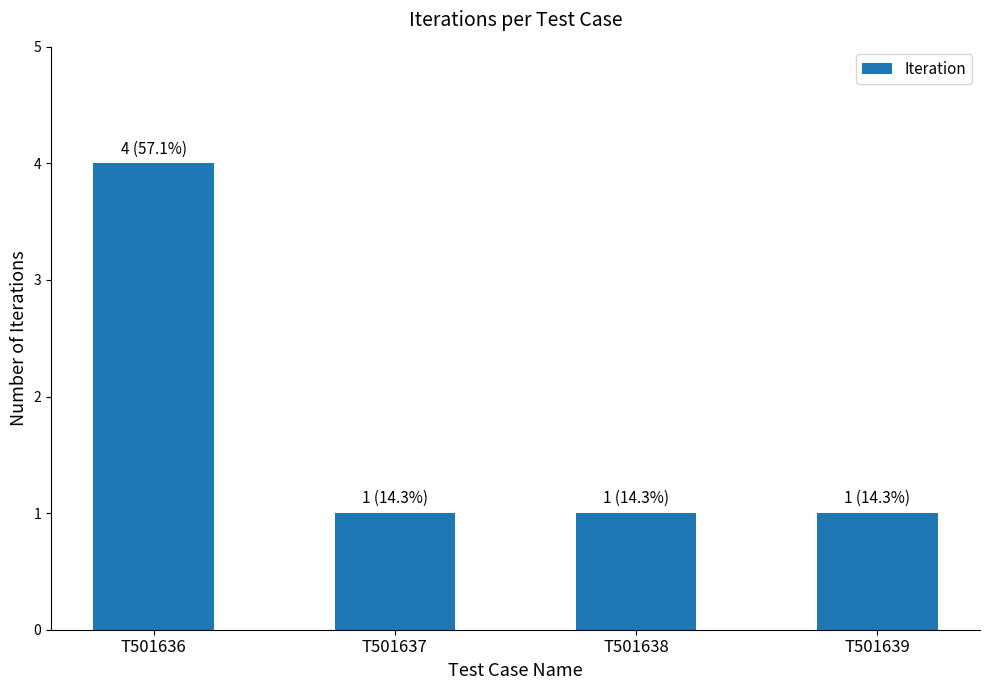

What is the value of the 3rd bar from the left?

1